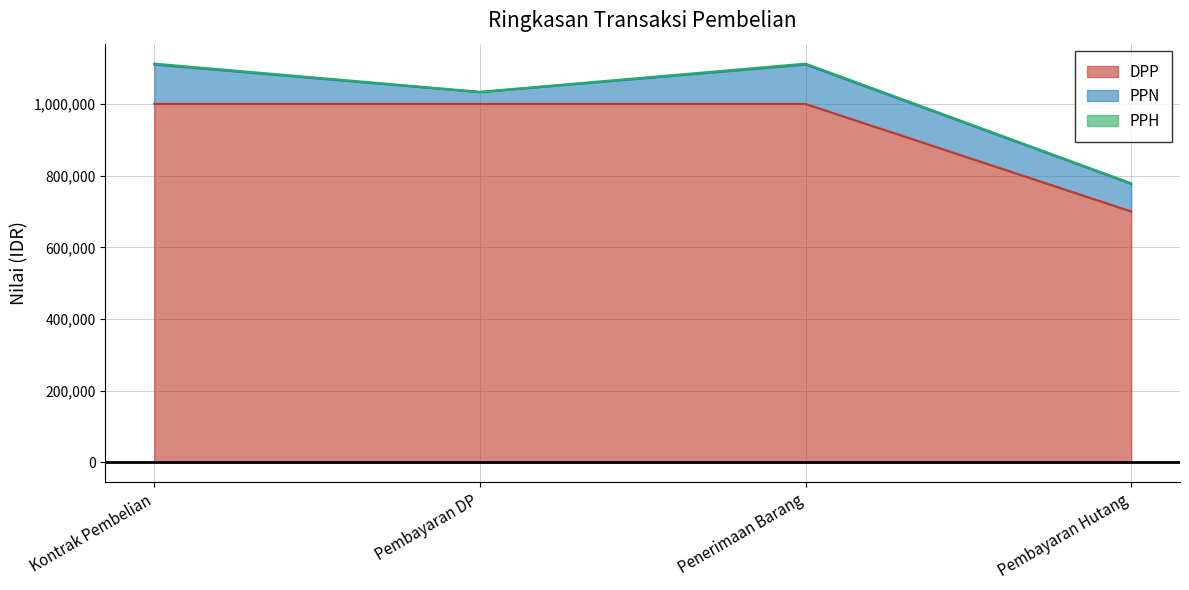

Is the value of PPN at Pembayaran DP greater than the value of DPP at Pembayaran Hutang?

No